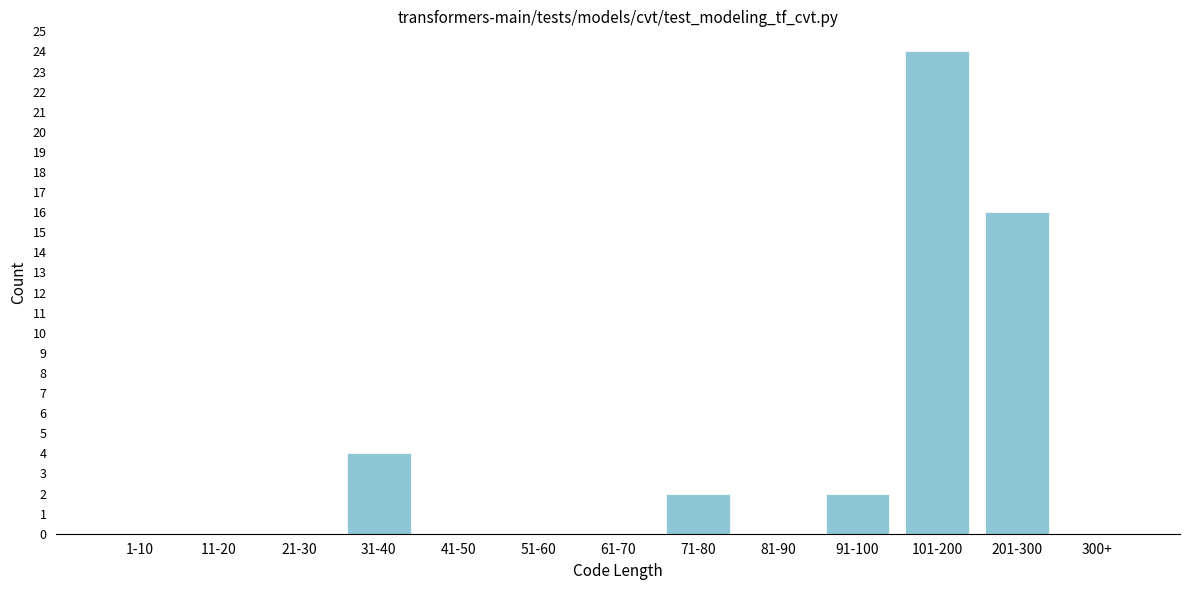

Reading right to left, list all the values displayed in this chart.

300+=0	201-300=16	101-200=24	91-100=2	81-90=0	71-80=2	61-70=0	51-60=0	41-50=0	31-40=4	21-30=0	11-20=0	1-10=0